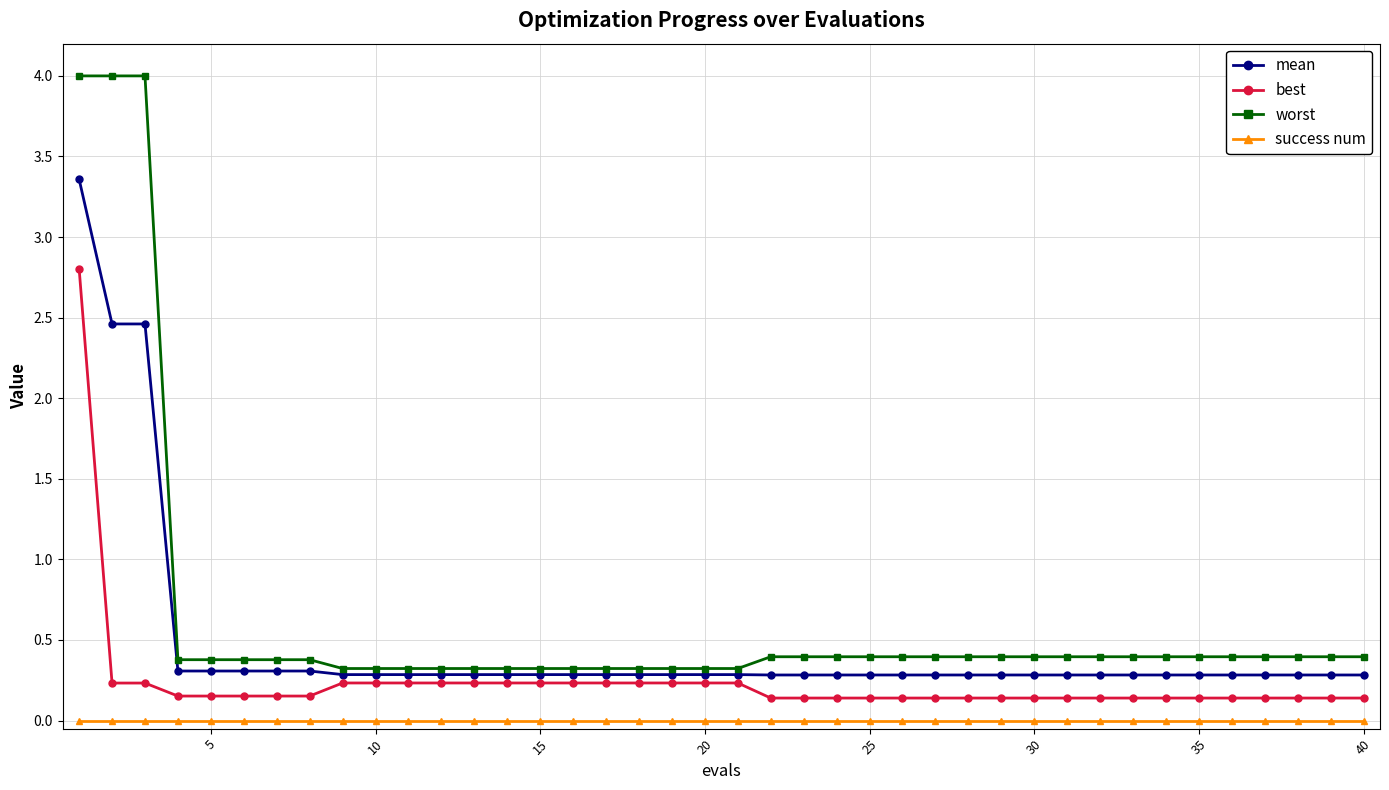

What is the value of the worst point at the 27th from the left?

0.4